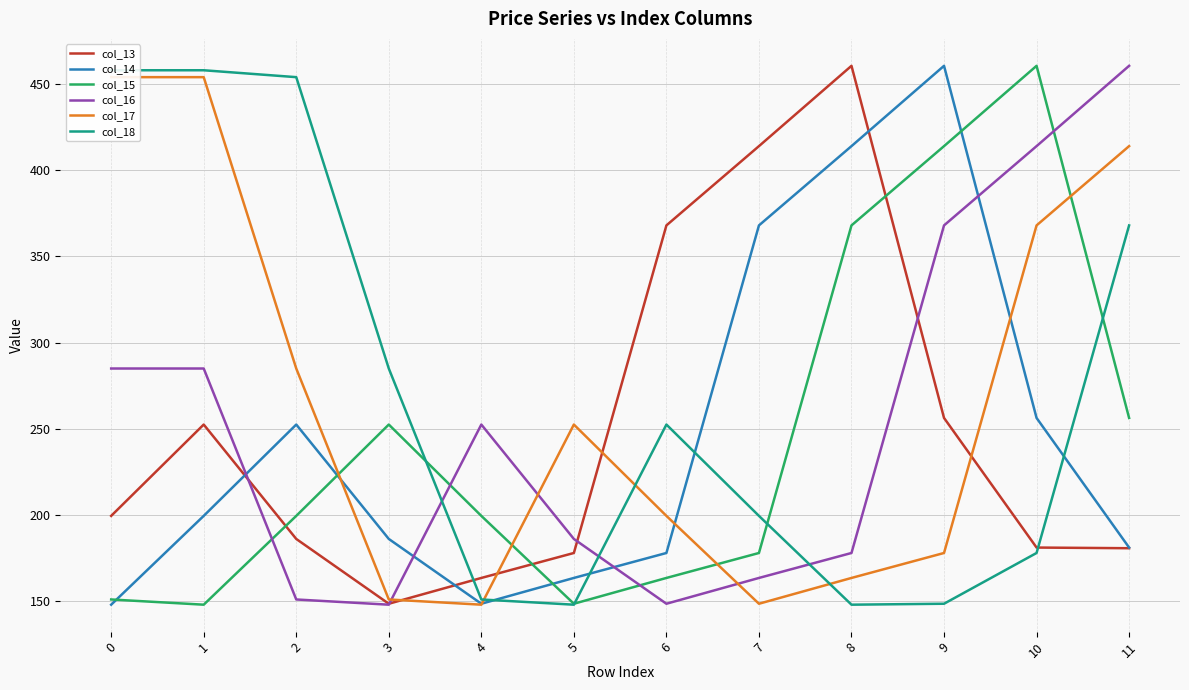

What is the difference between the col_17 values at 5 and 8?

89.0